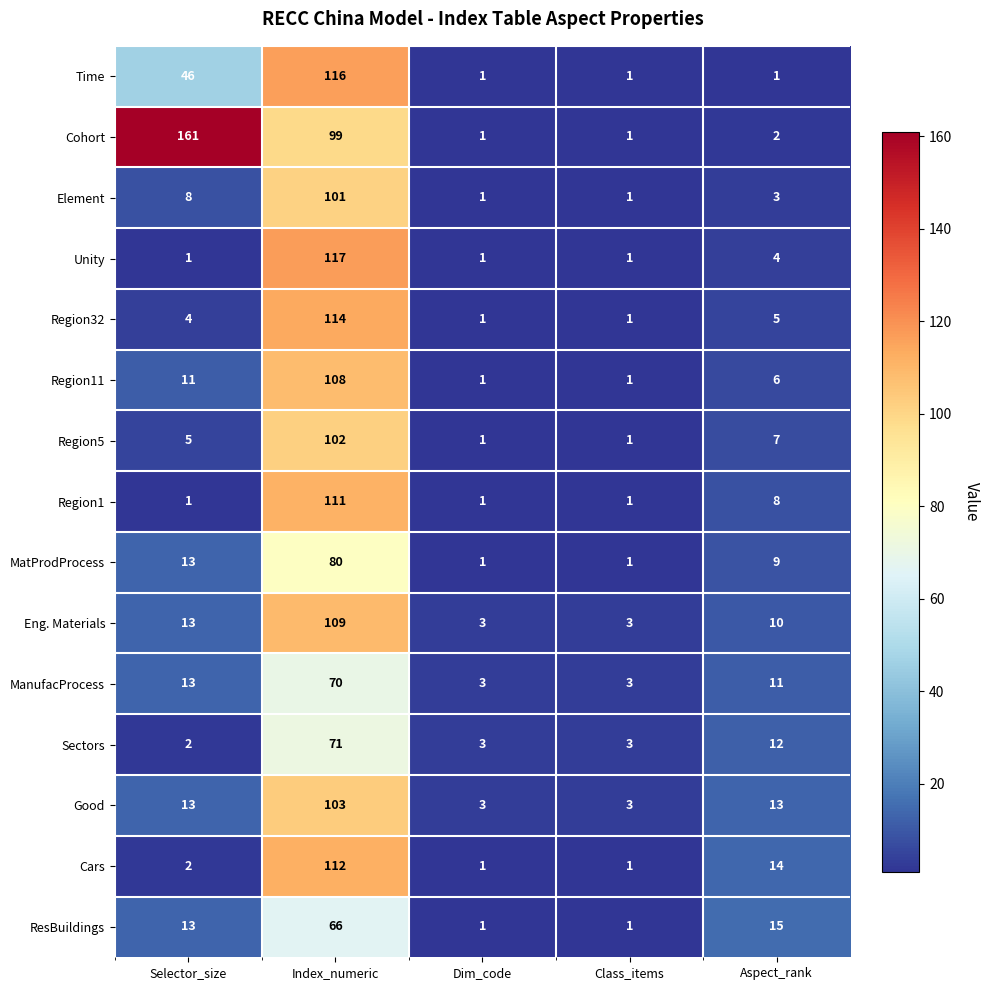

What is the spread (max minus min) of values at Dim_code?

2